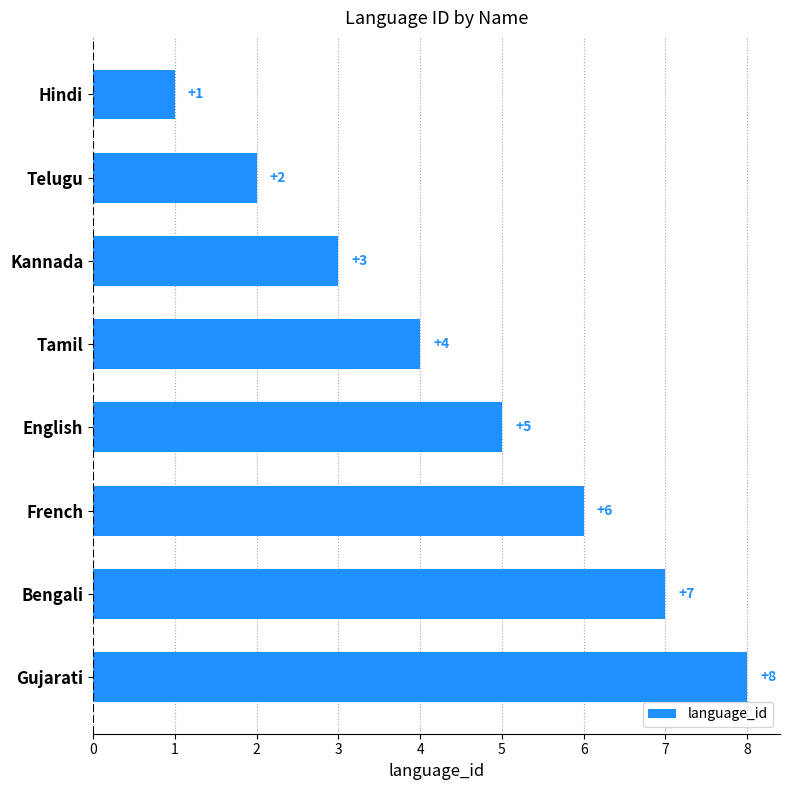

What is the ratio of the value at French to the value at English?

1.2